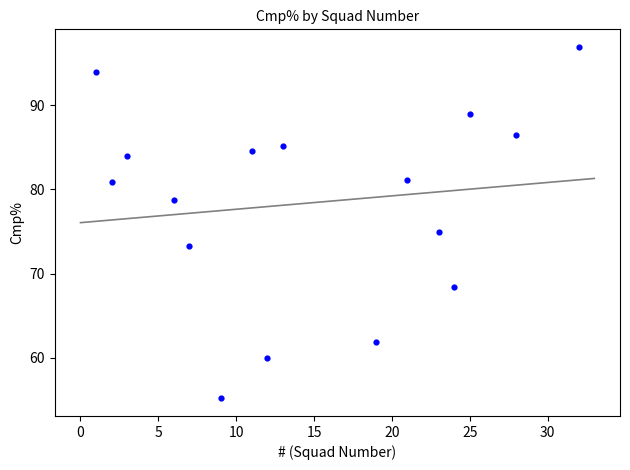

What Y value in the scatter plot is closest to 76?

75.0